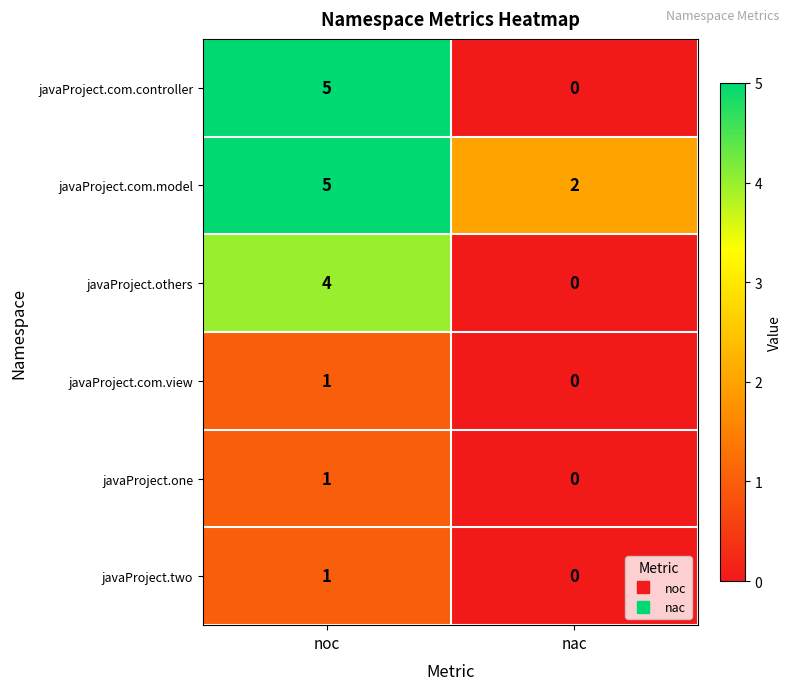

Reading right to left, list all the values displayed in this chart.

javaProject.com.controller: nac=0	noc=5
javaProject.com.model: nac=2	noc=5
javaProject.others: nac=0	noc=4
javaProject.com.view: nac=0	noc=1
javaProject.one: nac=0	noc=1
javaProject.two: nac=0	noc=1